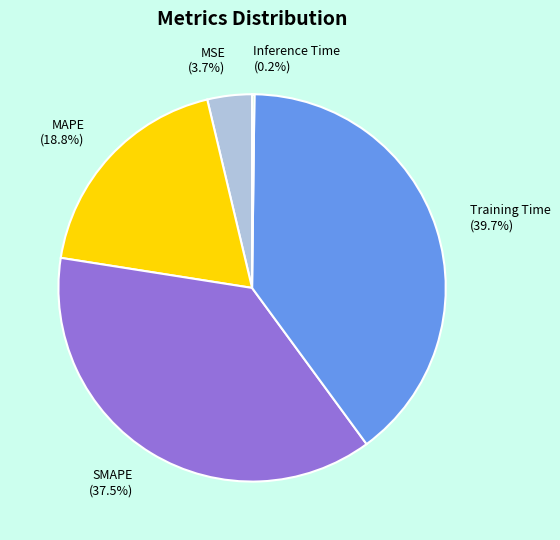

What percentage is NOT represented by SMAPE?

62.5%